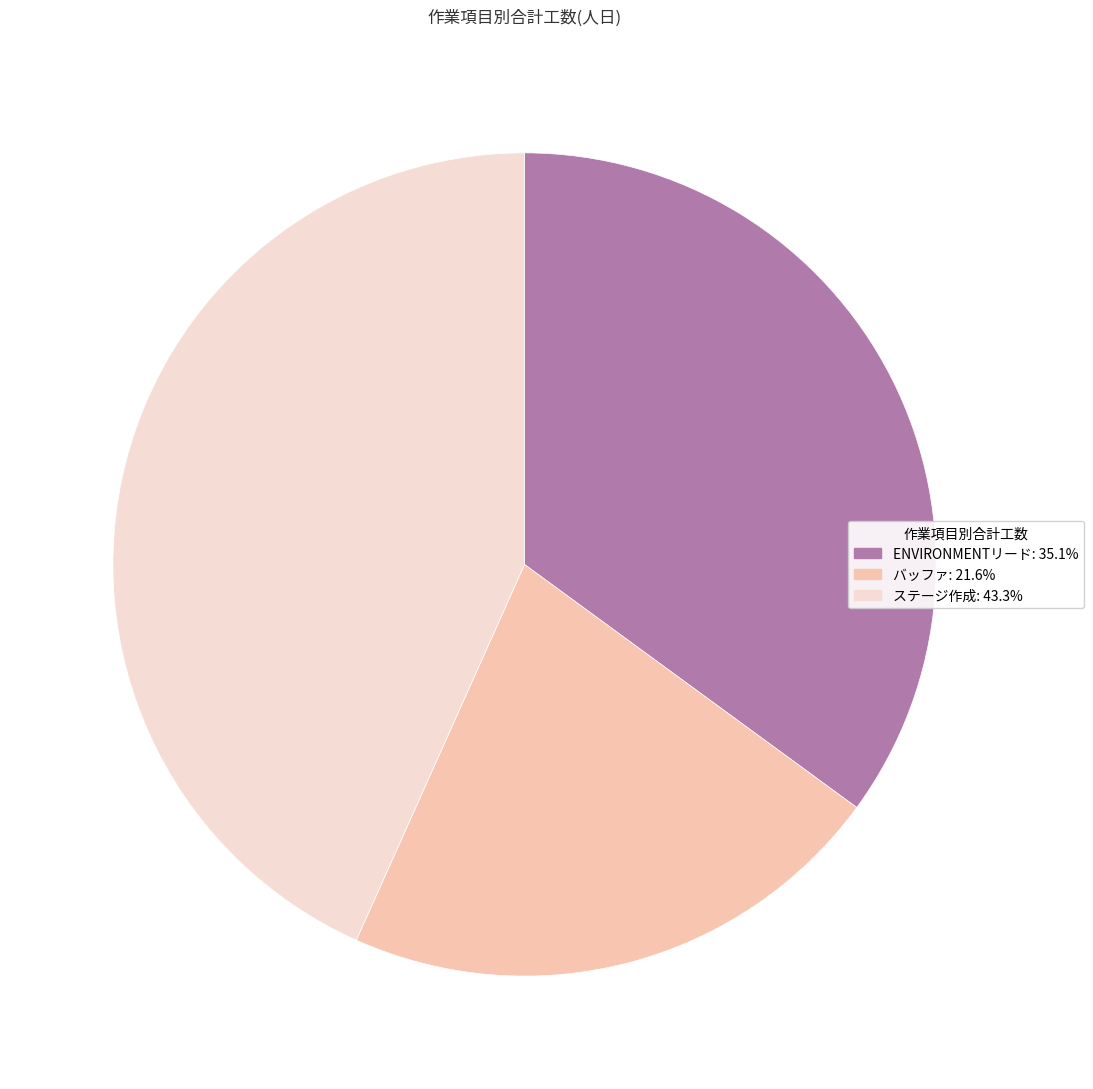

Is there any slice that represents more than half of the pie?

No